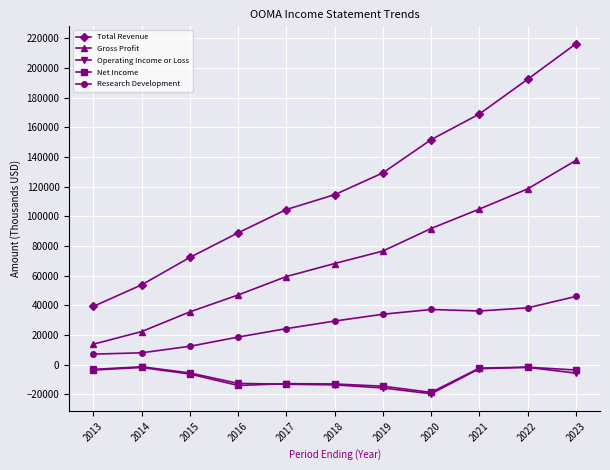

Is it true that Operating Income or Loss equals -5700 at 2015?

True